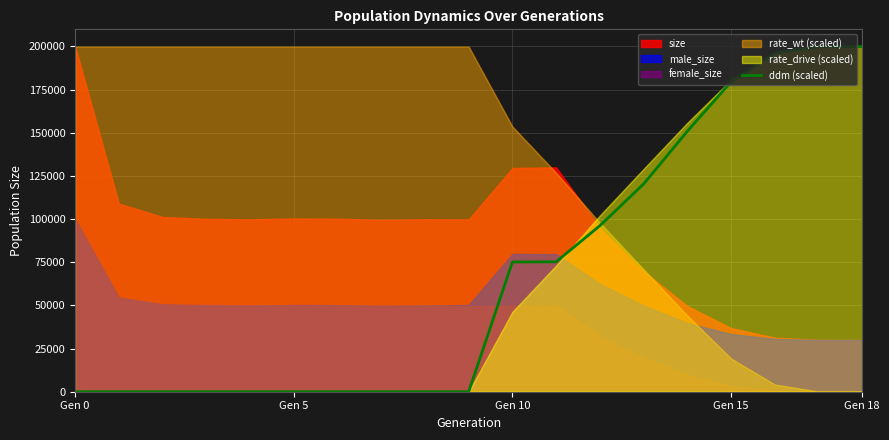

What is the value of the 14th point from the left?

120297.4